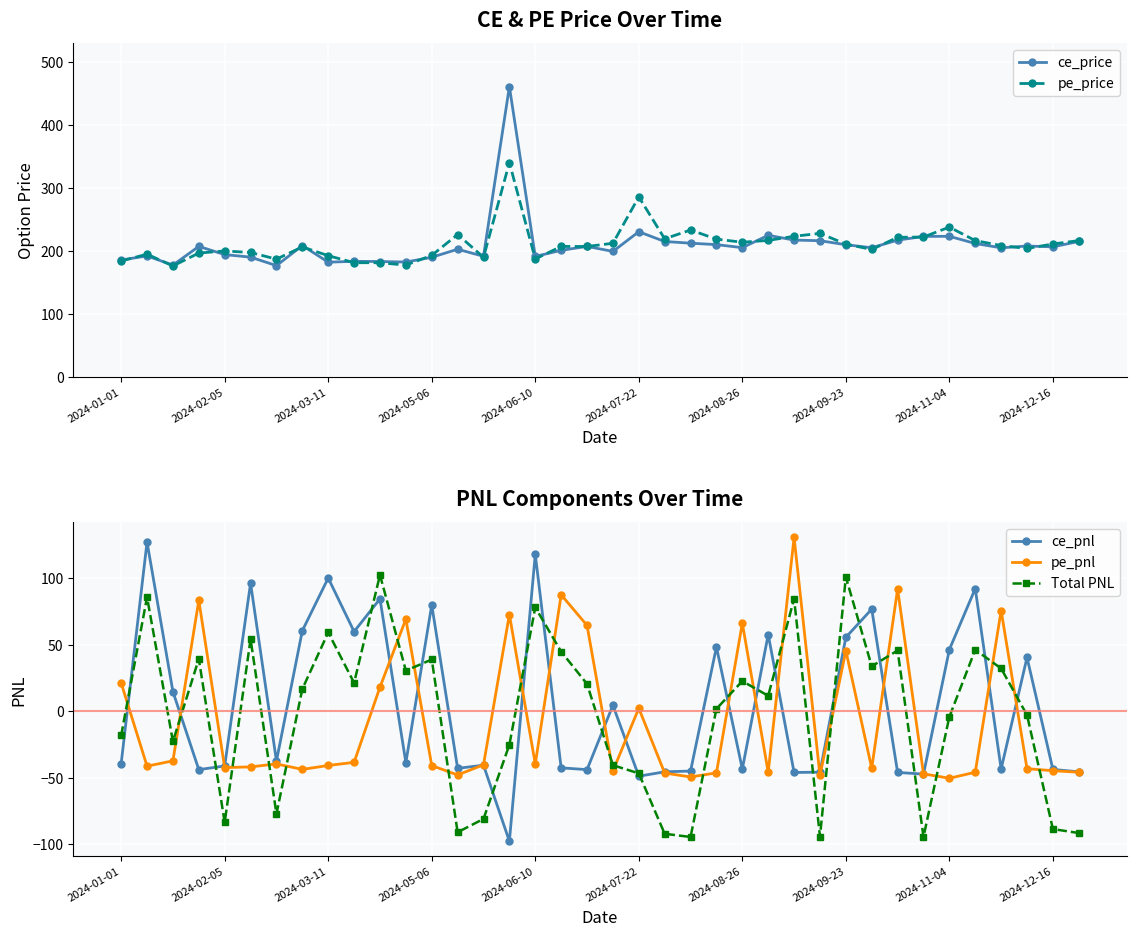

At which category is the sum across all series the highest?

15